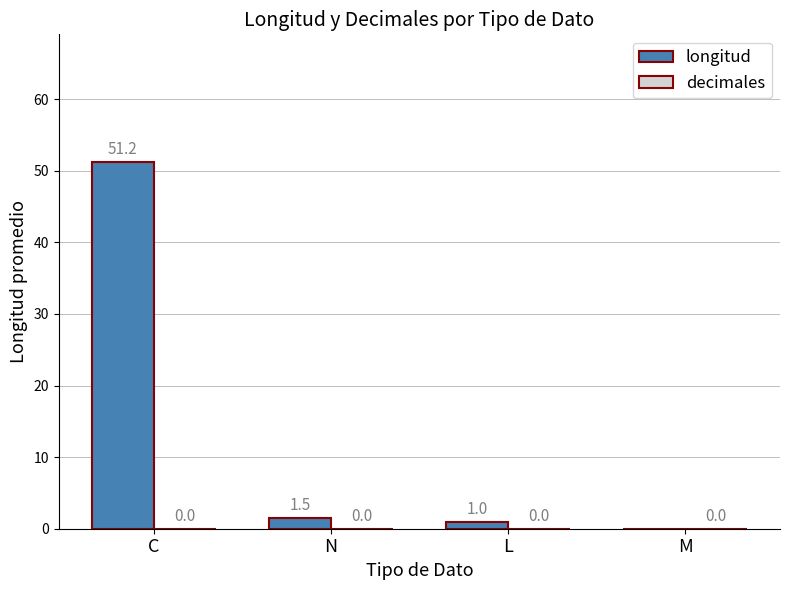

What is the approximate value at L?

1.0